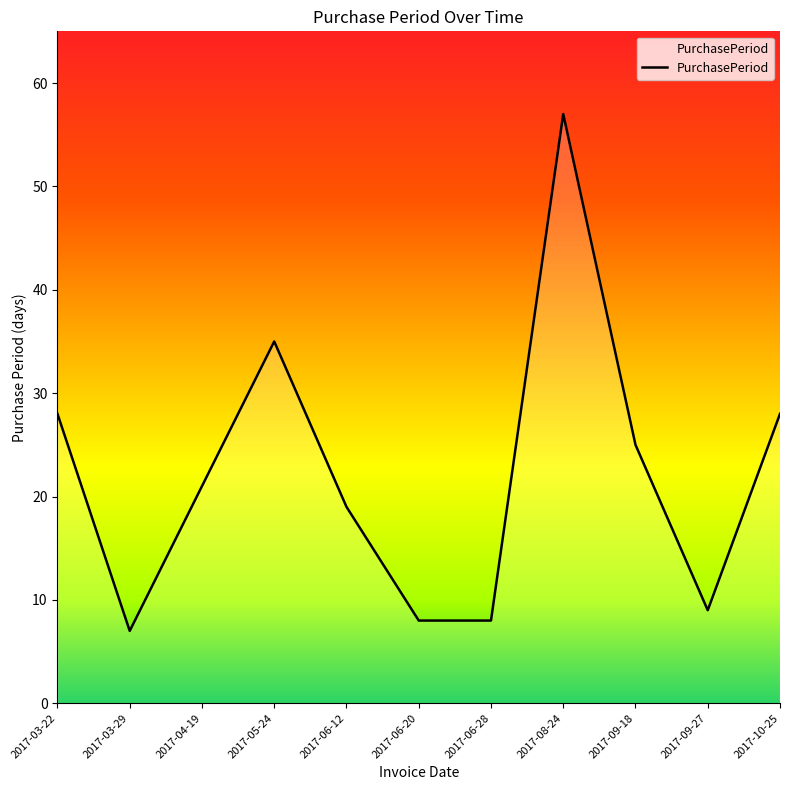

Approximately how many times larger is the value at 2017-06-12 compared to 2017-08-24?

0.3